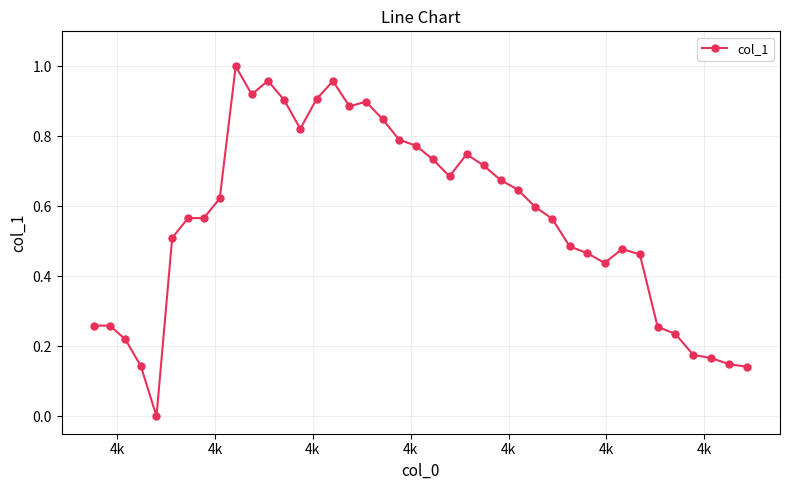

What is the sum of all values?

22.6